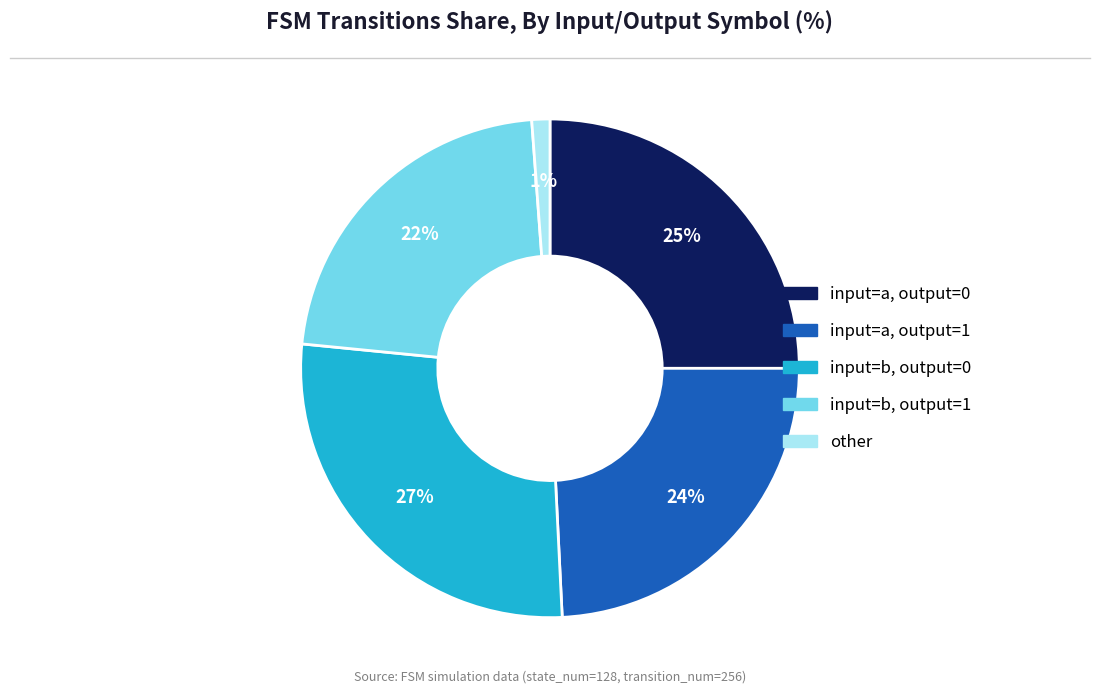

To the nearest percent, what percentage of the pie is input=a, output=1?

24%